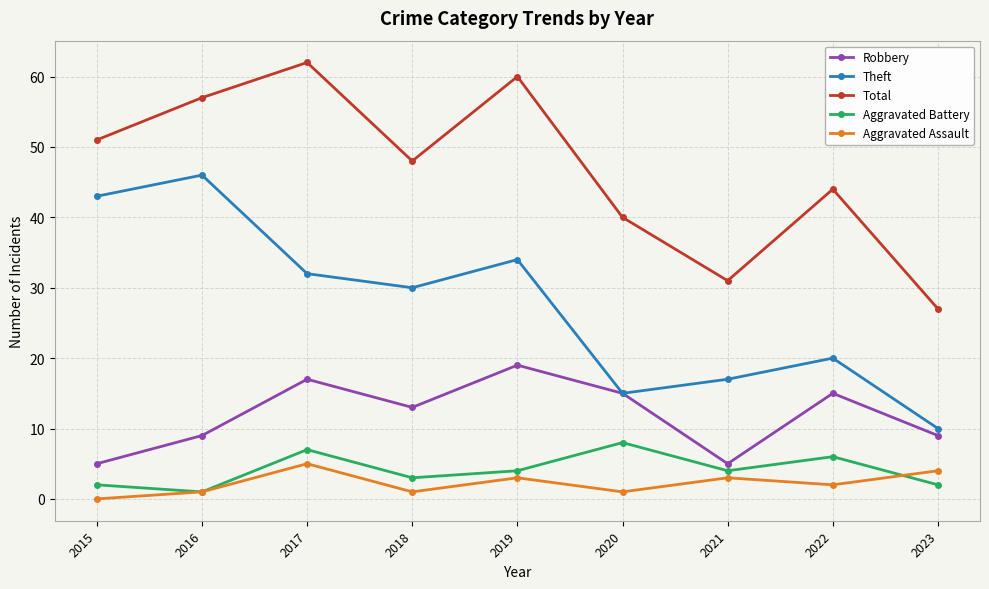

What is the value of the Aggravated Assault point at the 5th from the left?

3